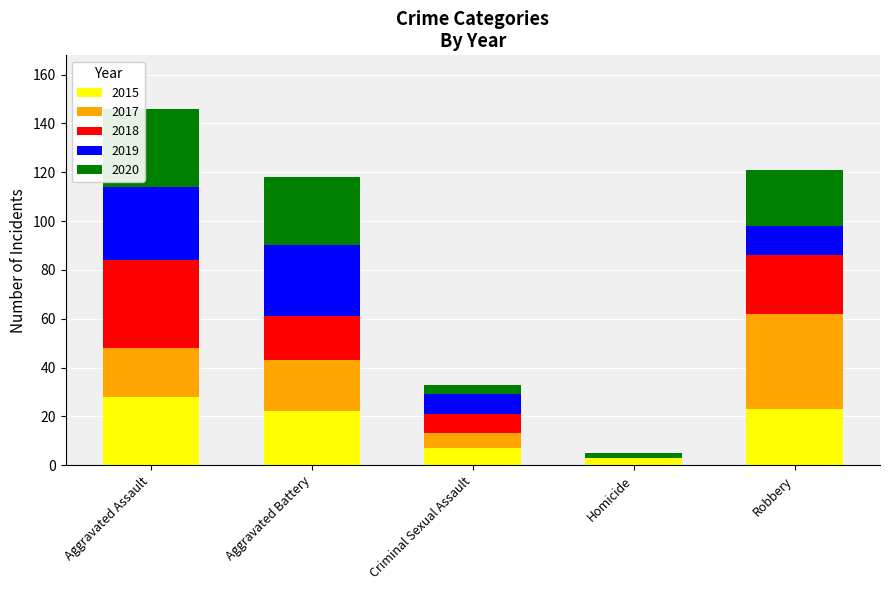

Reading right to left, list the values for the 2015 series.

Robbery=23	Homicide=3	Criminal Sexual Assault=7	Aggravated Battery=22	Aggravated Assault=28